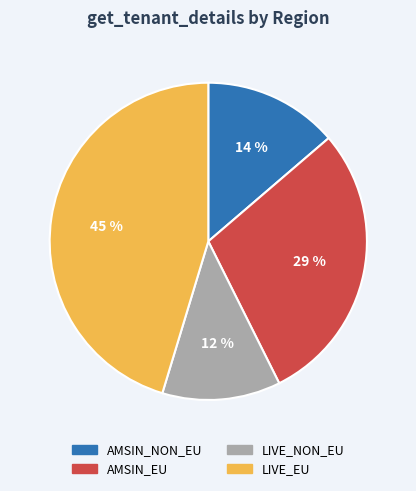

Which has a higher value, AMSIN_NON_EU or LIVE_EU?

LIVE_EU